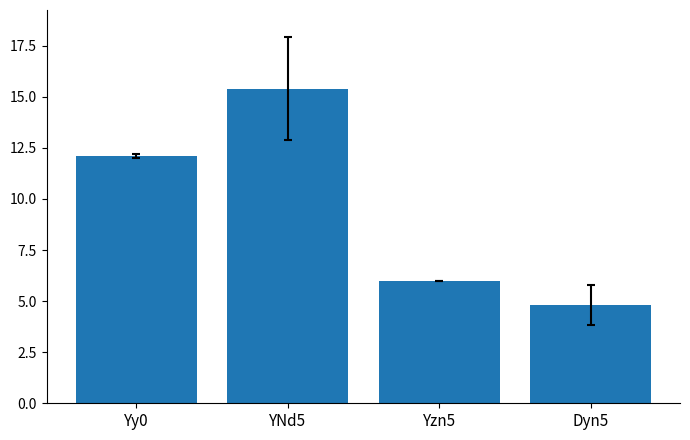

List the labels in order of value, smallest first.

Dyn5, Yzn5, Yy0, YNd5